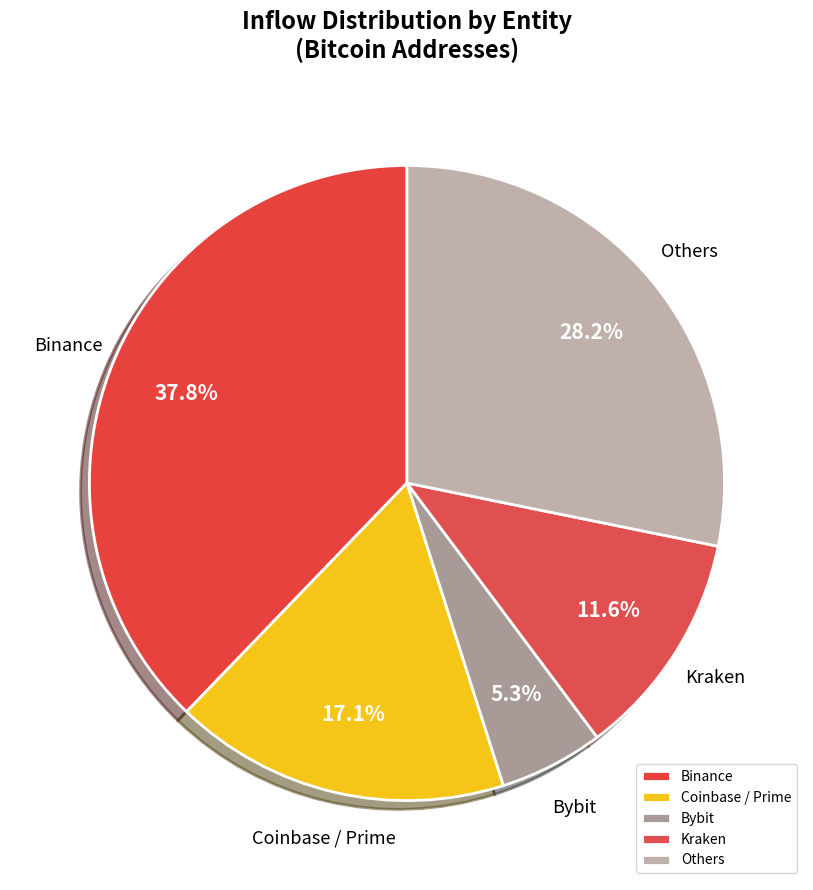

Between Others and Kraken, which is larger?

Others